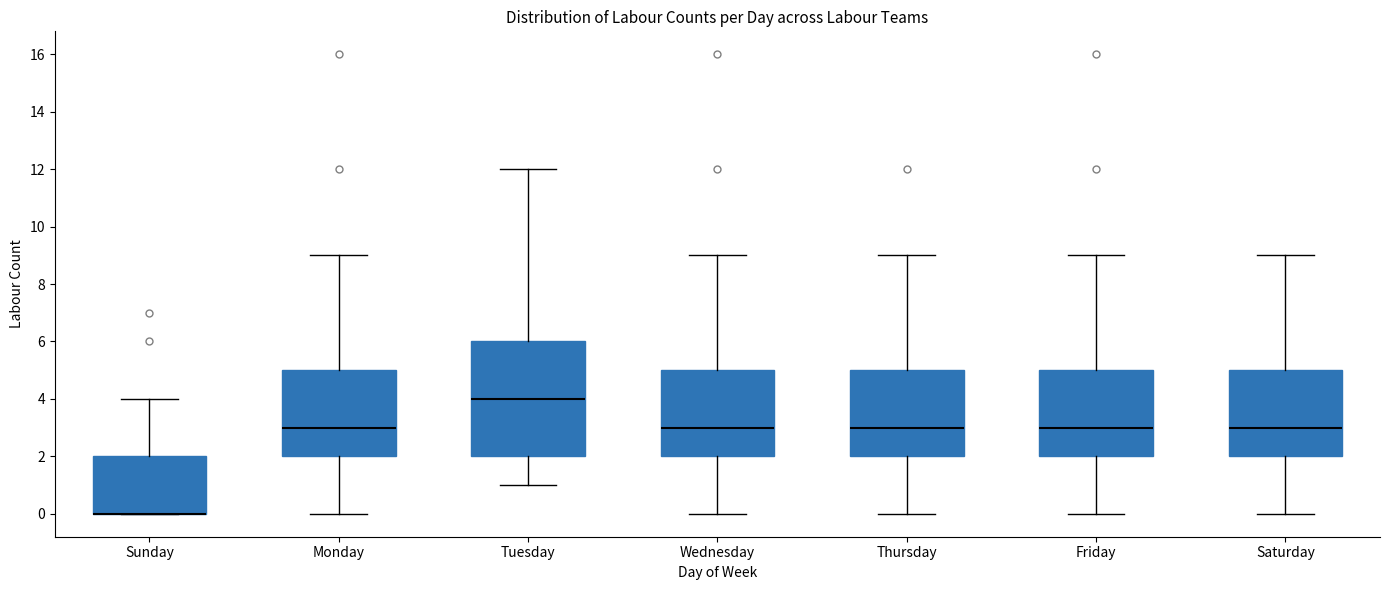

Where is the upper edge of the box for Wednesday on the y-axis? The values are not printed on the chart, so give them approximately, as read against the axis.

5